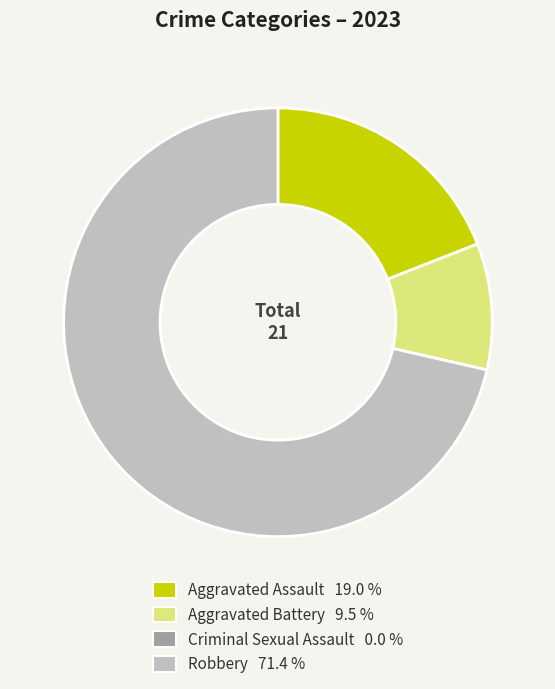

Which category has the biggest portion of the pie?

Robbery